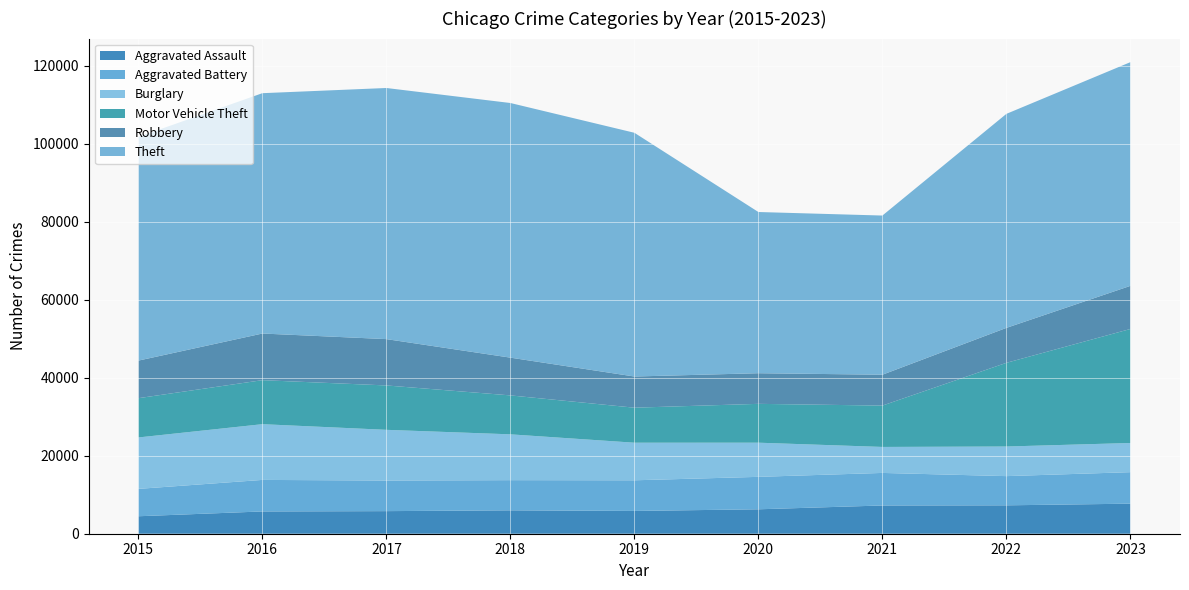

What is the average value of the Theft series?

56168